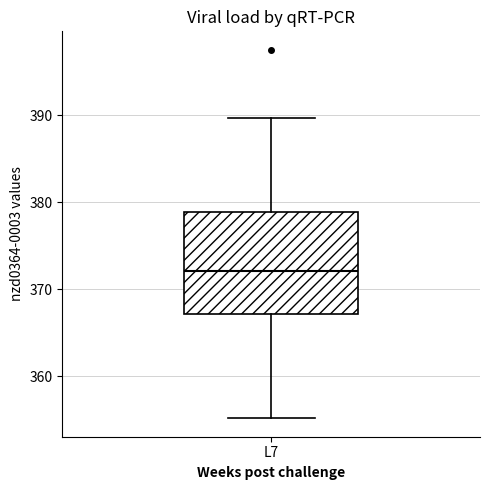

Read this box plot against the y-axis: the position of the median line, the range covered by the box, and the ends of both whiskers. The values are not printed on the chart, so give them approximately, as read against the axis.

median 372, box 367 to 379, whiskers 355 to 390